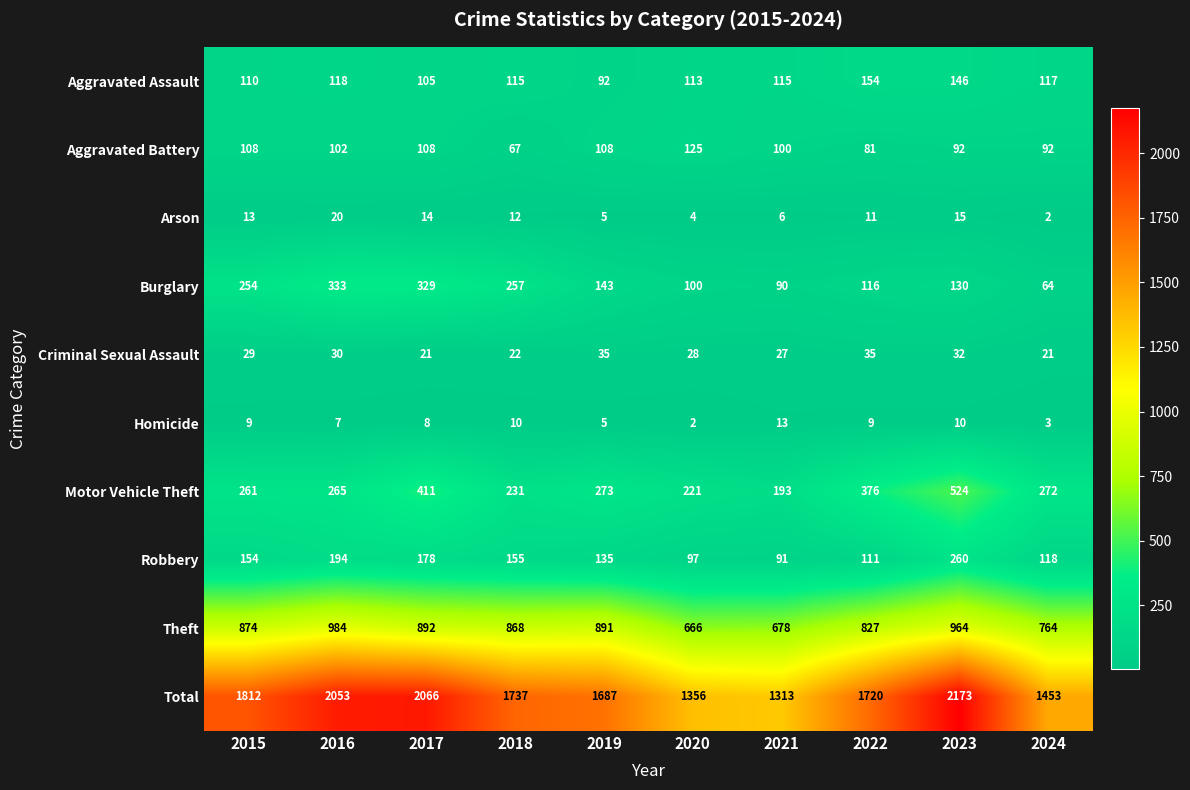

What is the difference between the Arson values at 2019 and 2024?

3